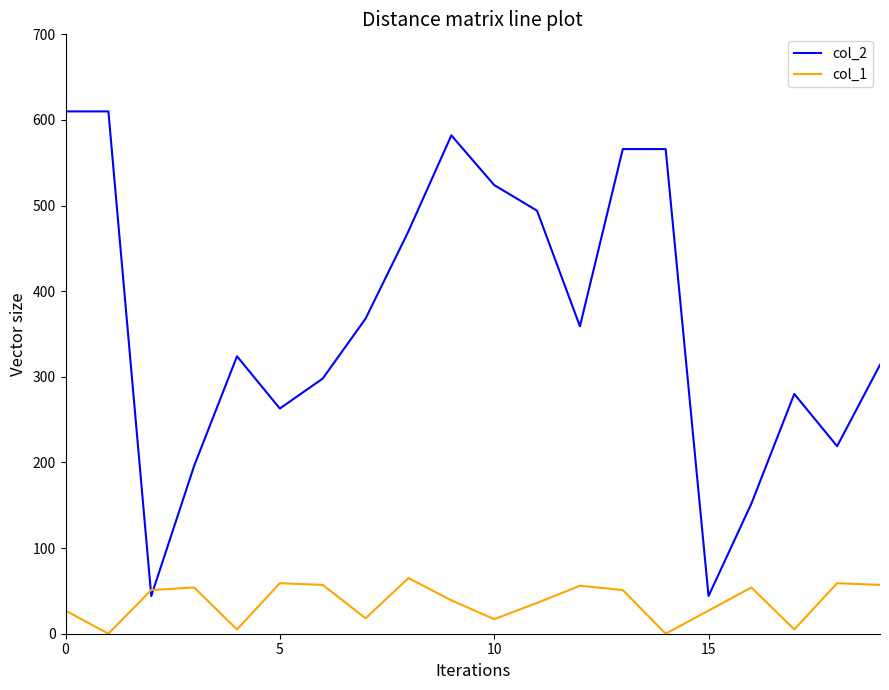

In col_1, how many points are lower than both neighbors (excluding endpoints)?

6